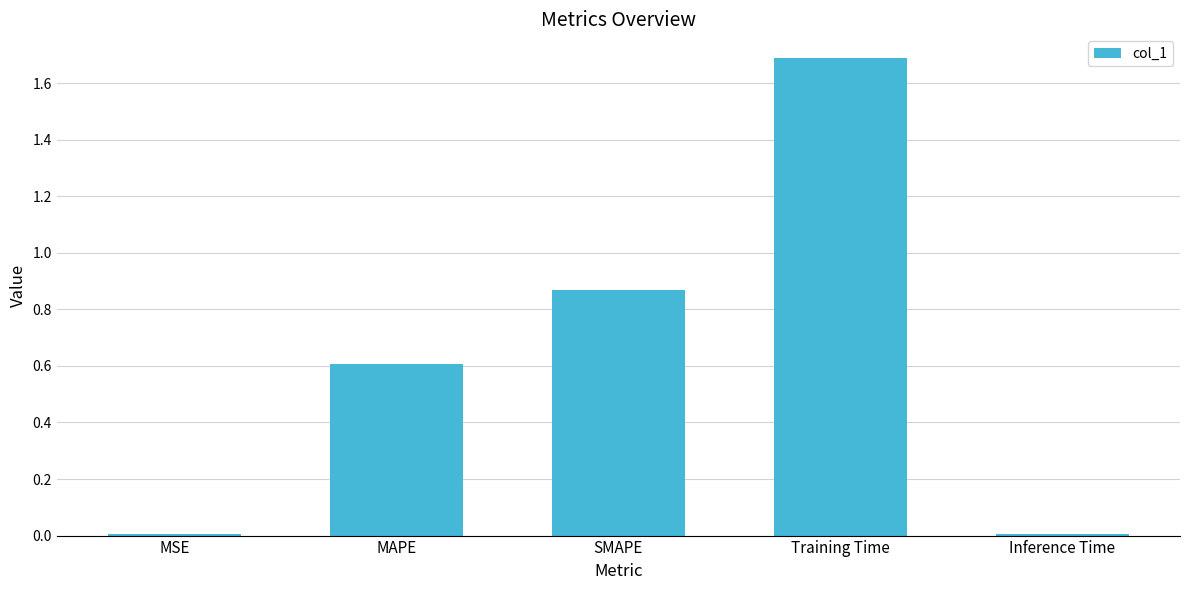

The chart shows a value of 0.9 at MAPE. True or false?

False